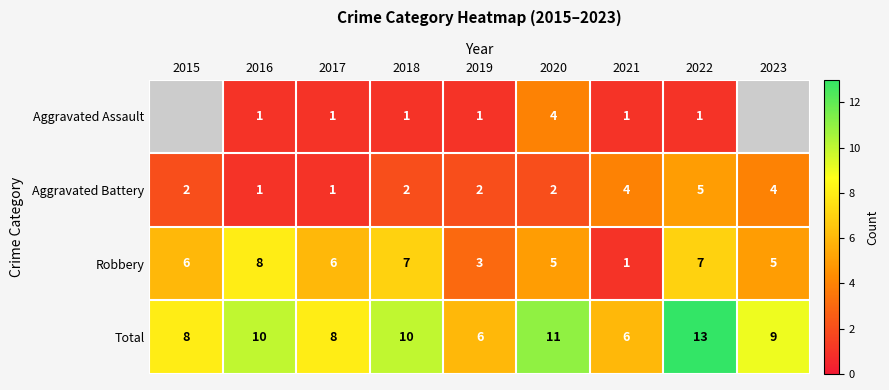

What is the difference between the second highest and minimum values in the Total series?

5